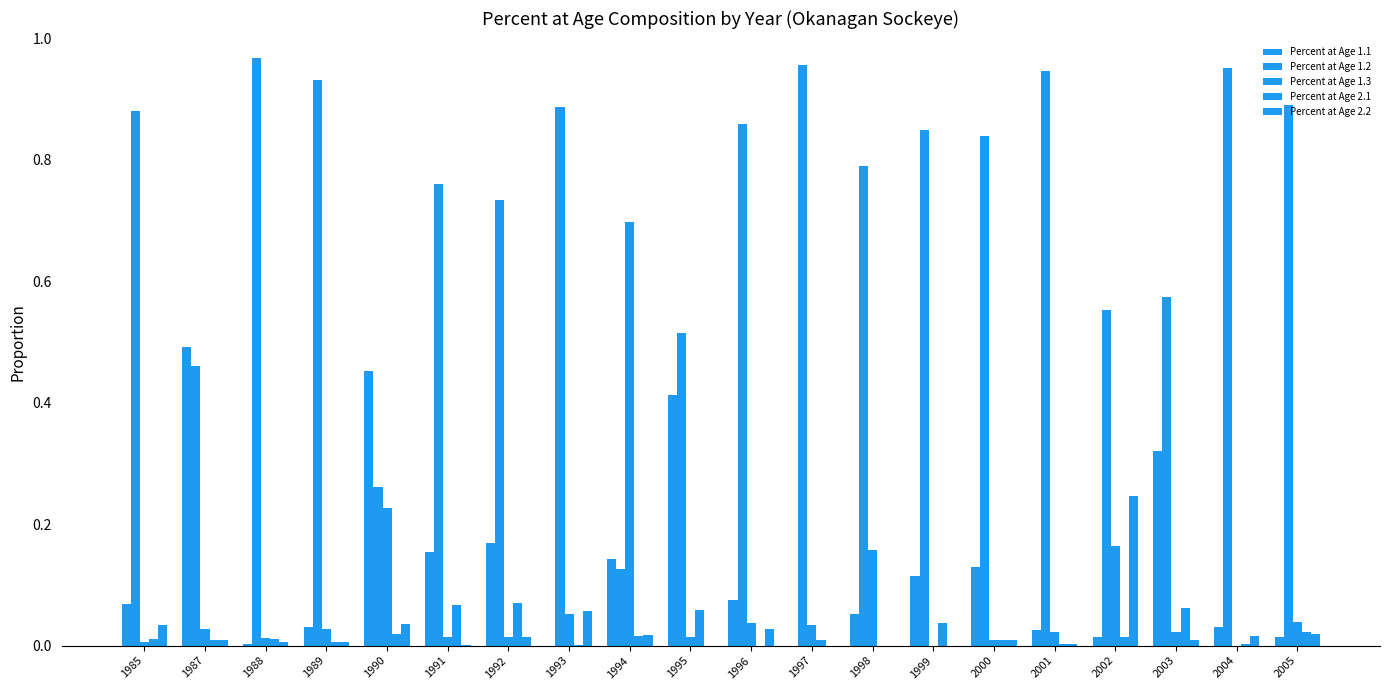

What is the maximum value shown in the chart?

1.0